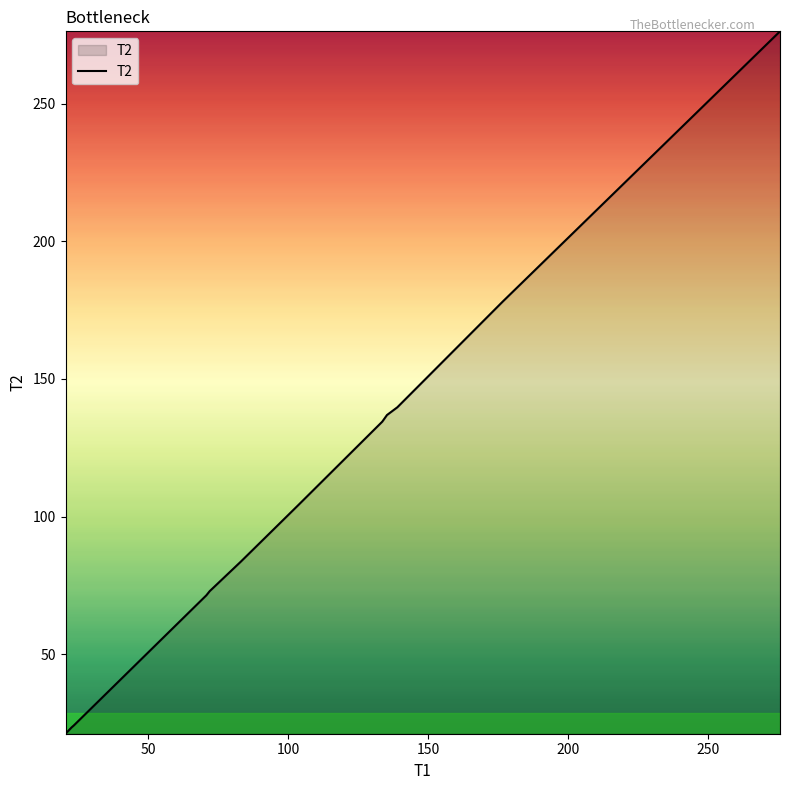

What is the minimum value shown in the chart?

21.1